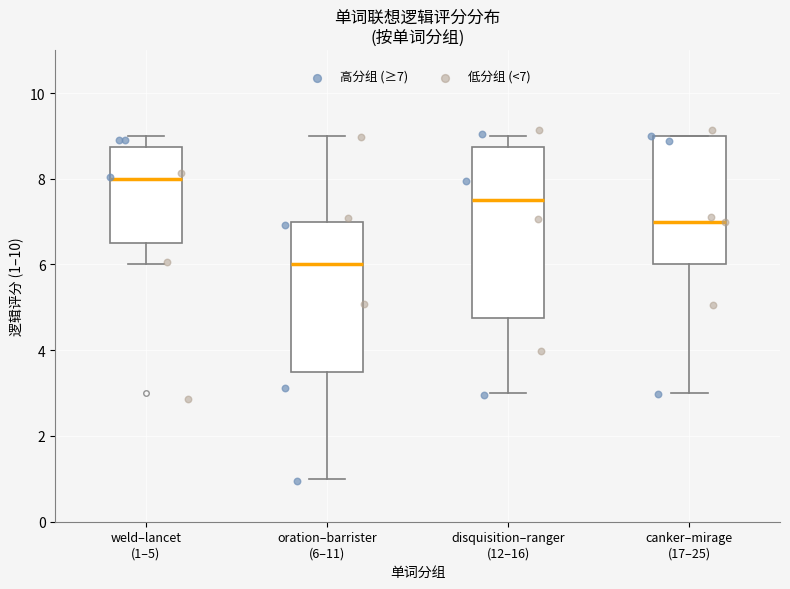

Where is the lower edge of the box for canker–mirage (17–25) on the y-axis? The values are not printed on the chart, so give them approximately, as read against the axis.

6.0